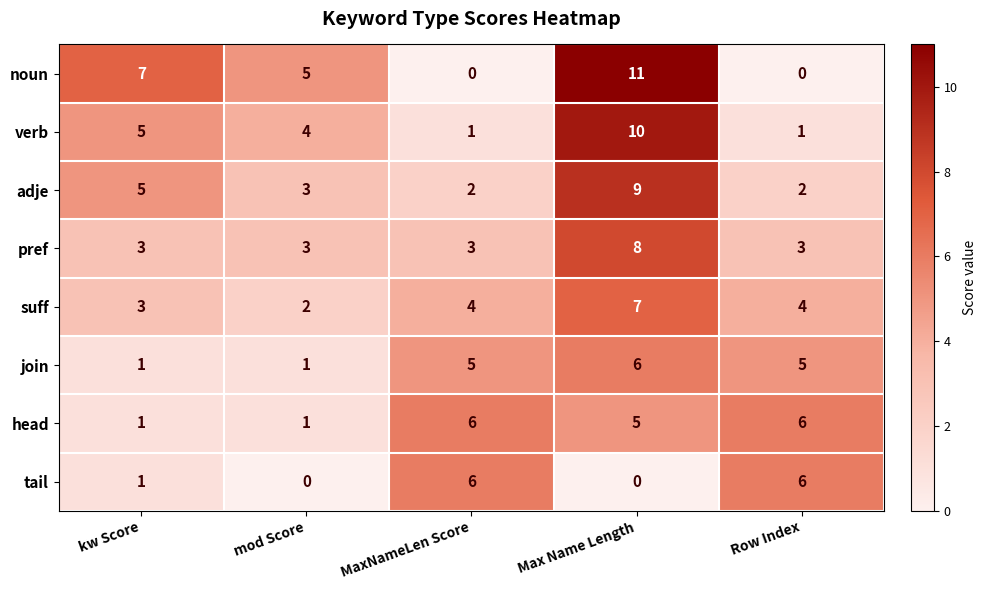

What is the sum of the adje values at MaxNameLen Score and kw Score?

7